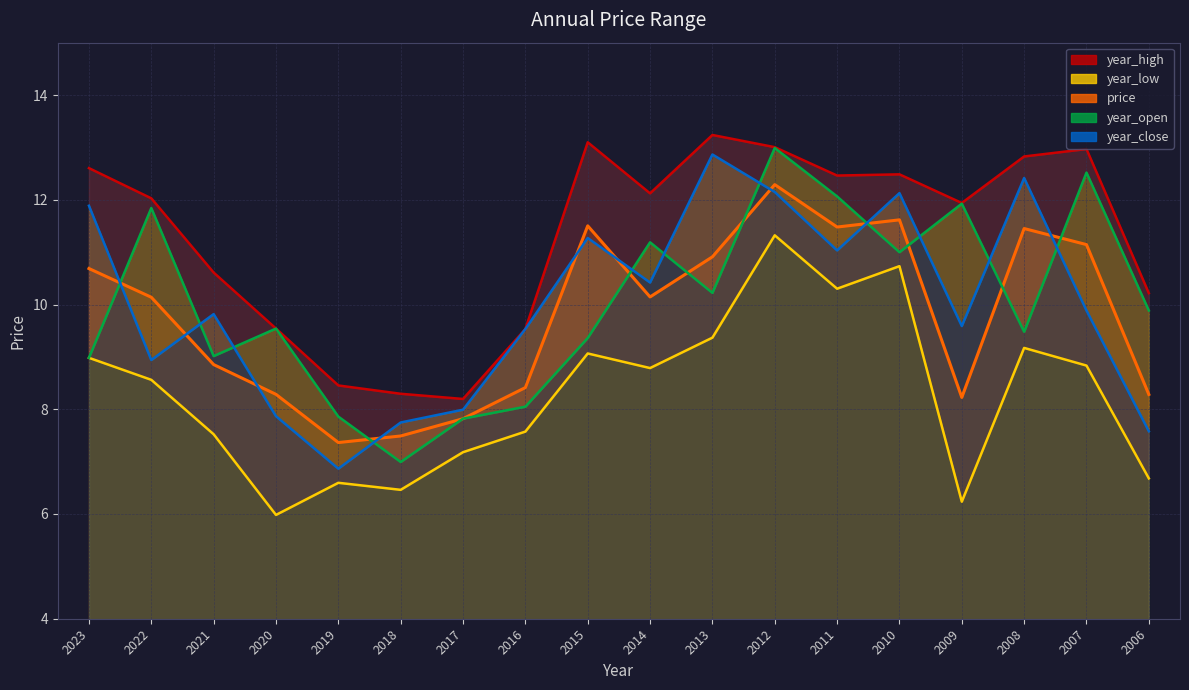

What is the greatest value displayed?

13.2